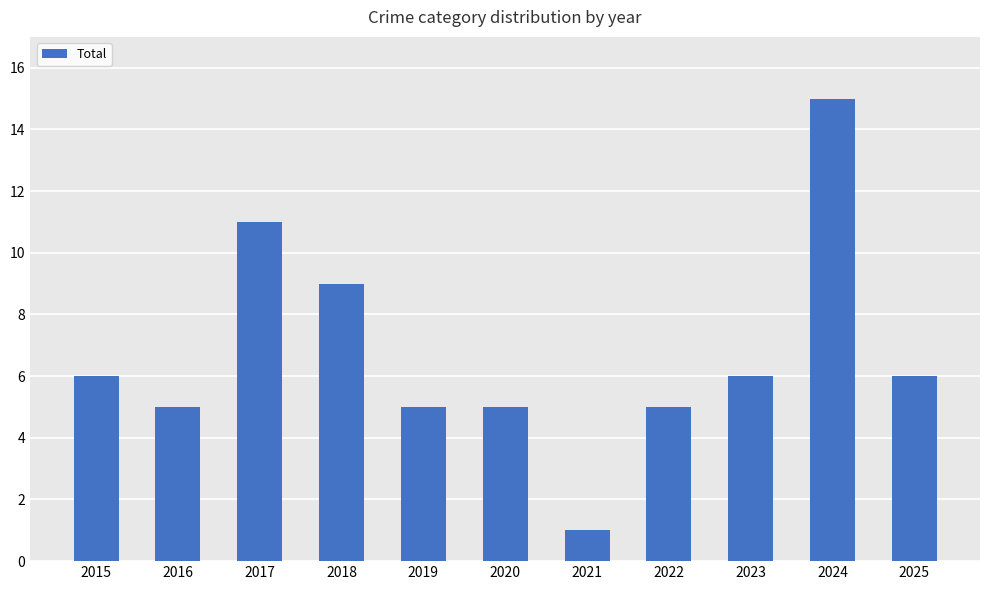

What is the difference between the maximum and minimum values?

14